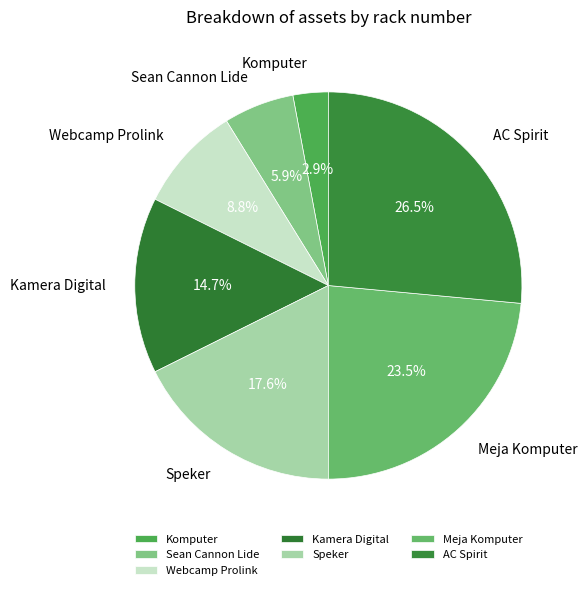

Is the sum of Webcamp Prolink and Meja Komputer greater than half?

No